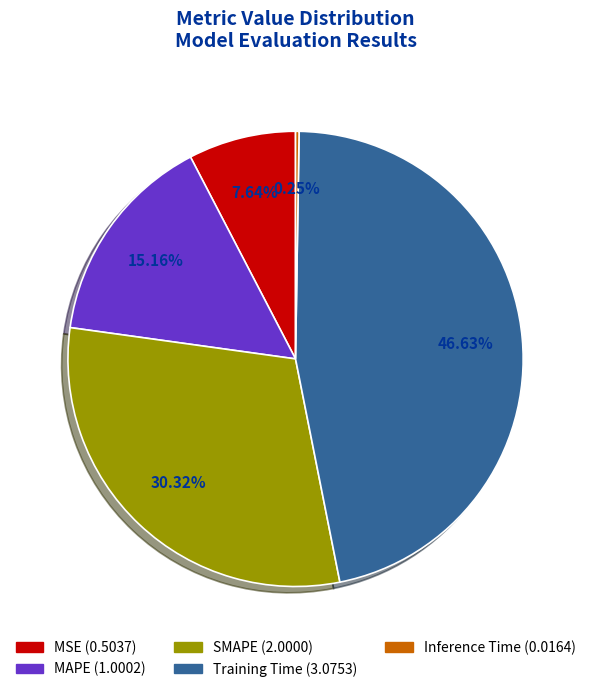

How much of the chart is everything except MAPE?

84.8%